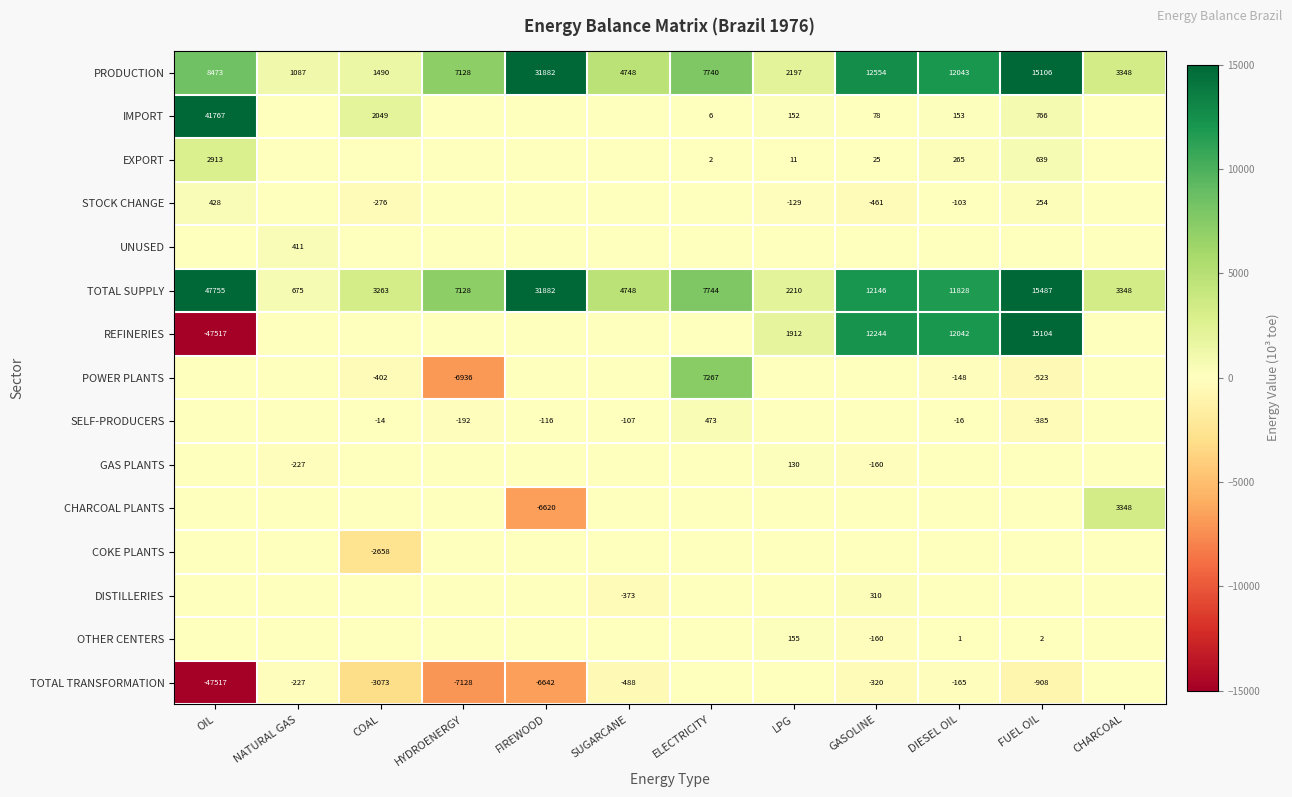

True or false: TOTAL TRANSFORMATION has a value of -157 at GASOLINE.

False